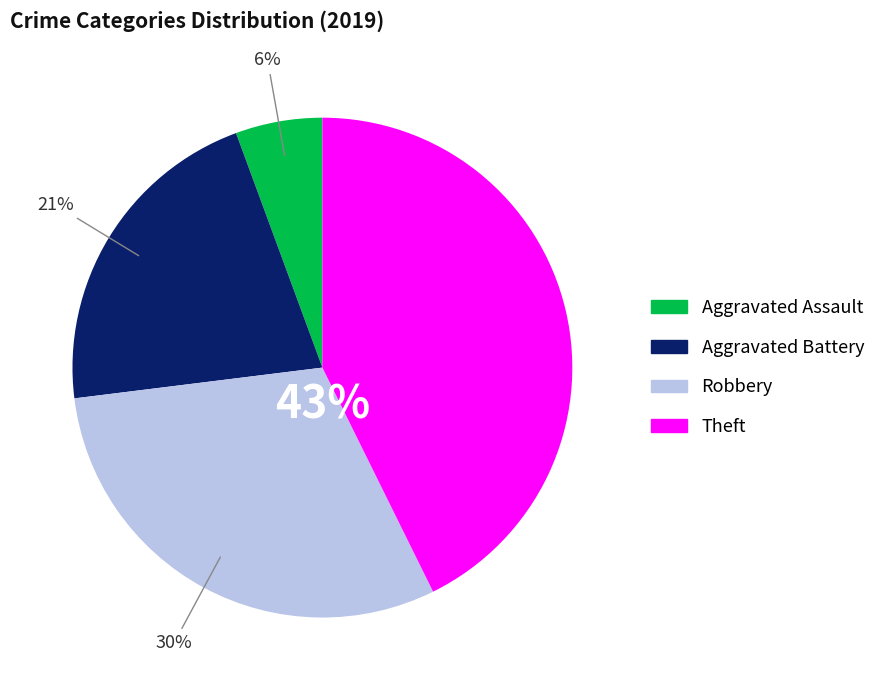

Does any single category account for the majority?

No